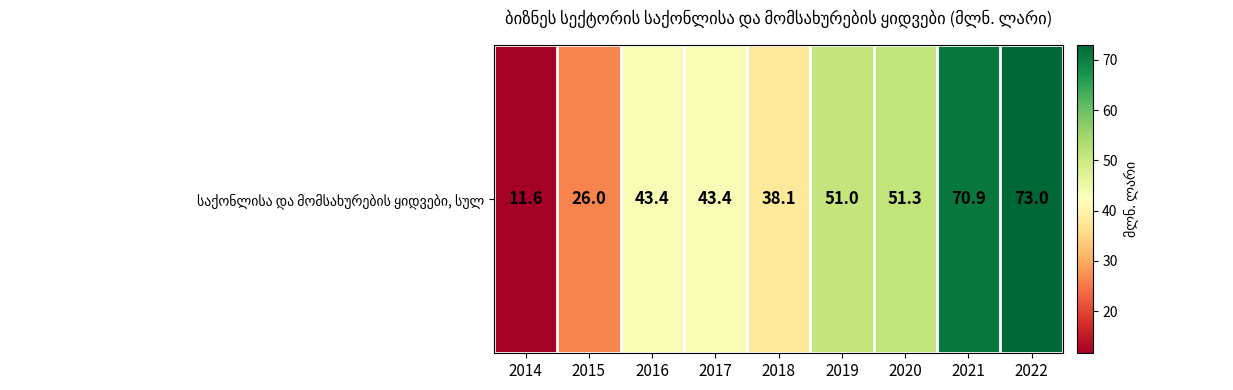

Rank the categories by value from lowest to highest.

2014, 2015, 2018, 2016, 2017, 2019, 2020, 2021, 2022